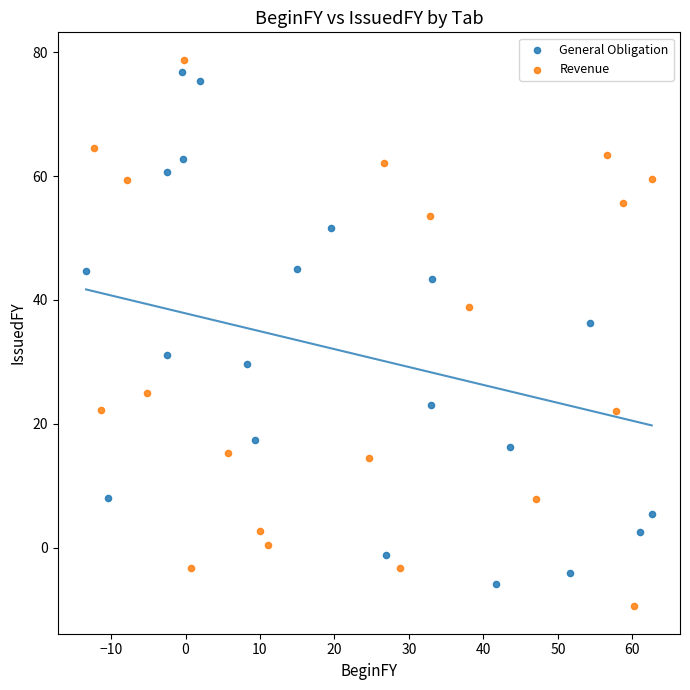

Which series contains the lowest Y value?

Revenue